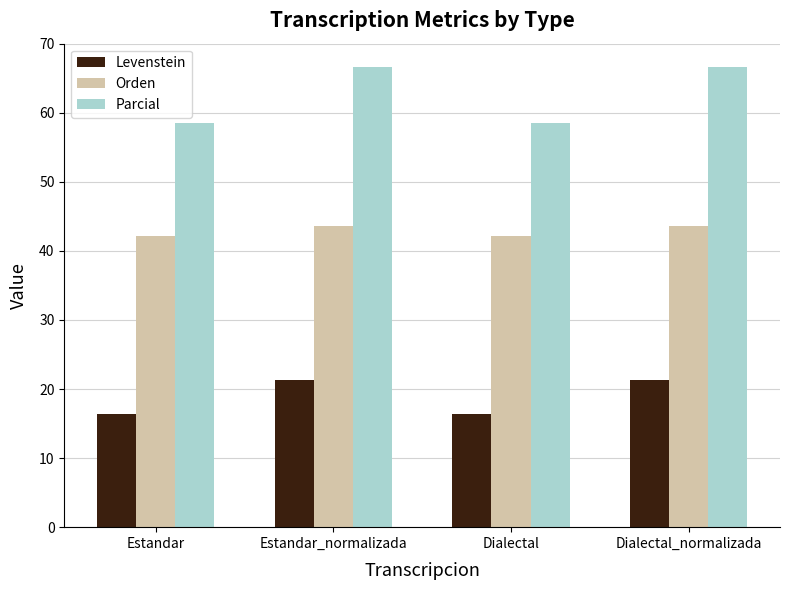

The value of Parcial at Estandar is 58.5. True or false?

True